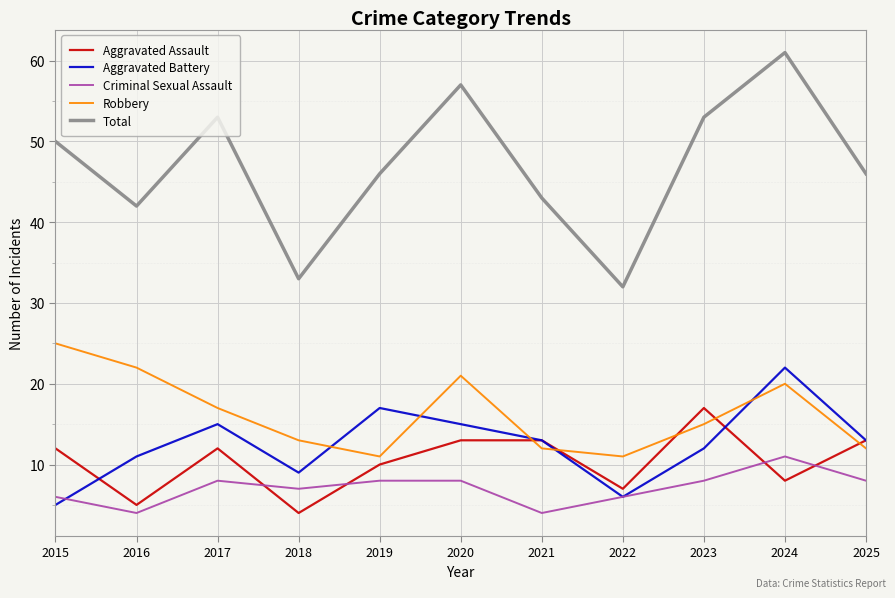

What is the lowest value of the Aggravated Assault series?

4